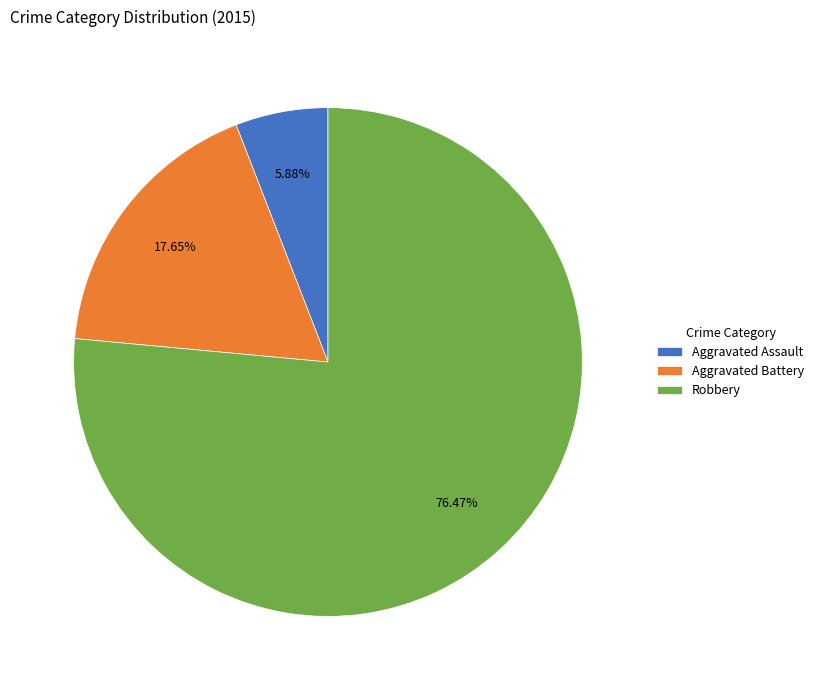

What portion of the pie excludes Robbery?

23.5%